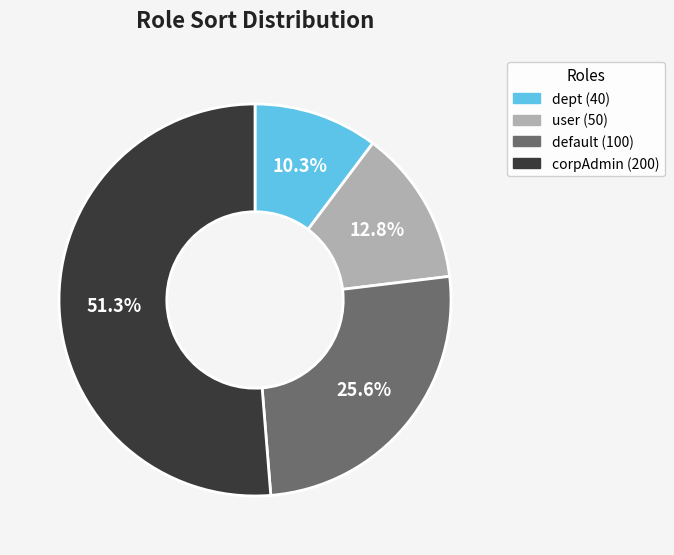

What percentage is the corpAdmin slice, to the nearest percent?

51%